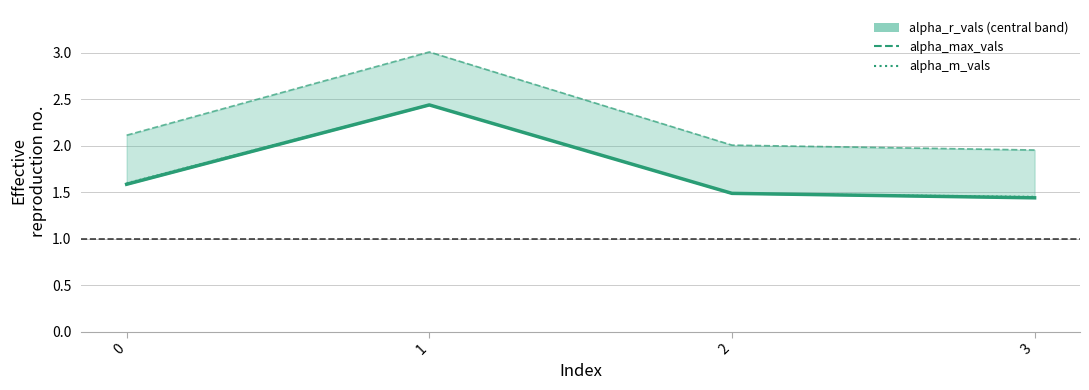

Which series changed the most between 1 and 3?

alpha_max_vals